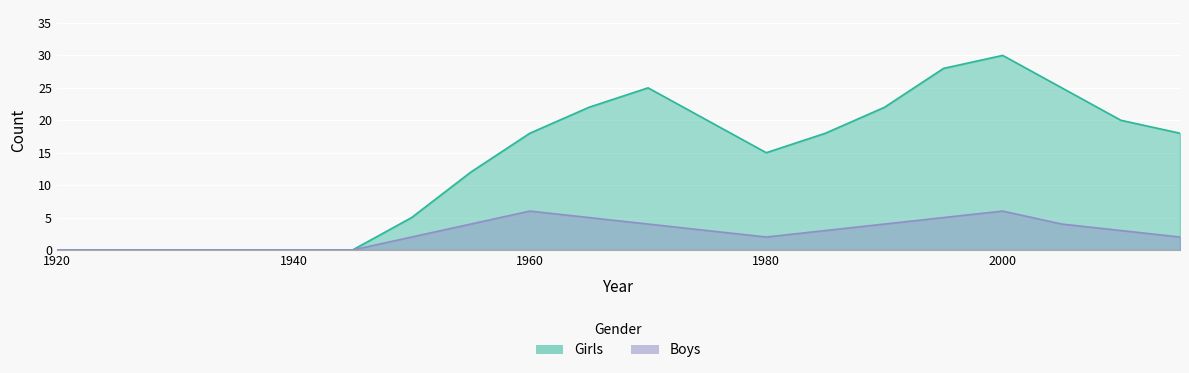

True or false: Boys and Girls cross at least once.

False